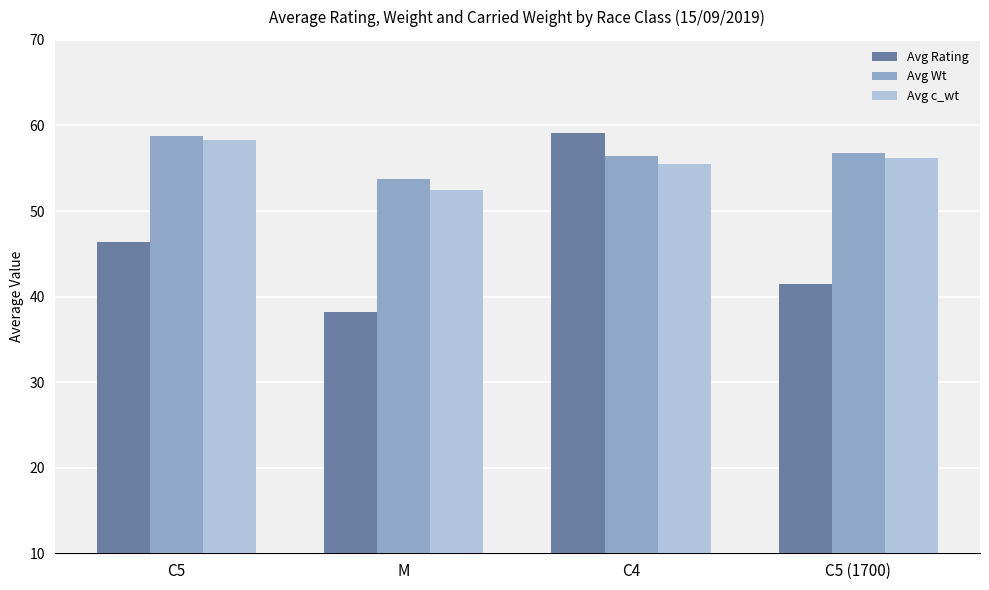

What is the sum of the Avg Wt values at C4 and C5?

115.1